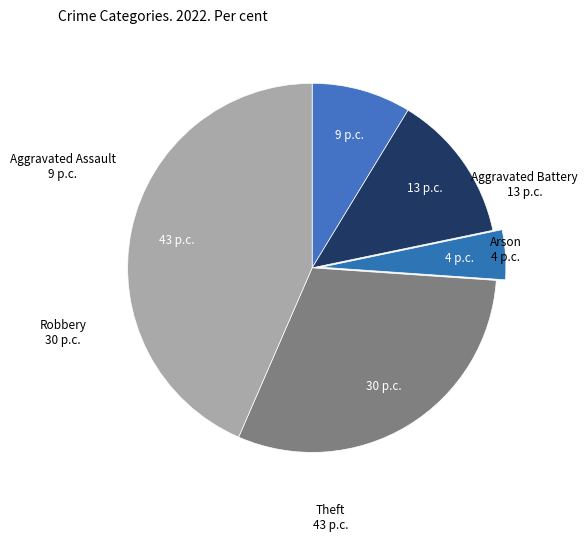

Count the number of slices in the pie.

5